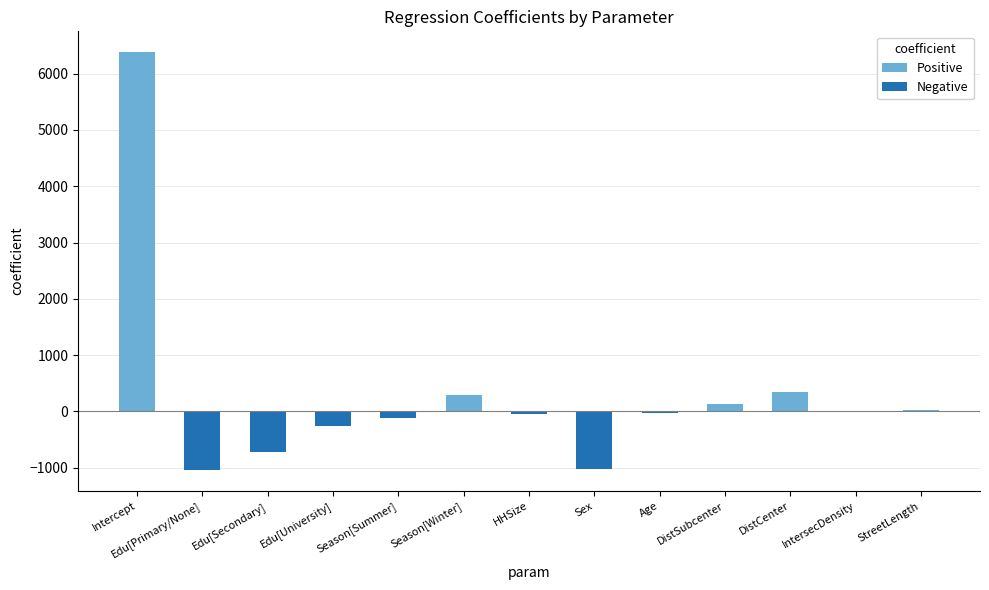

The chart shows a value of 6381.6 at Intercept. True or false?

True